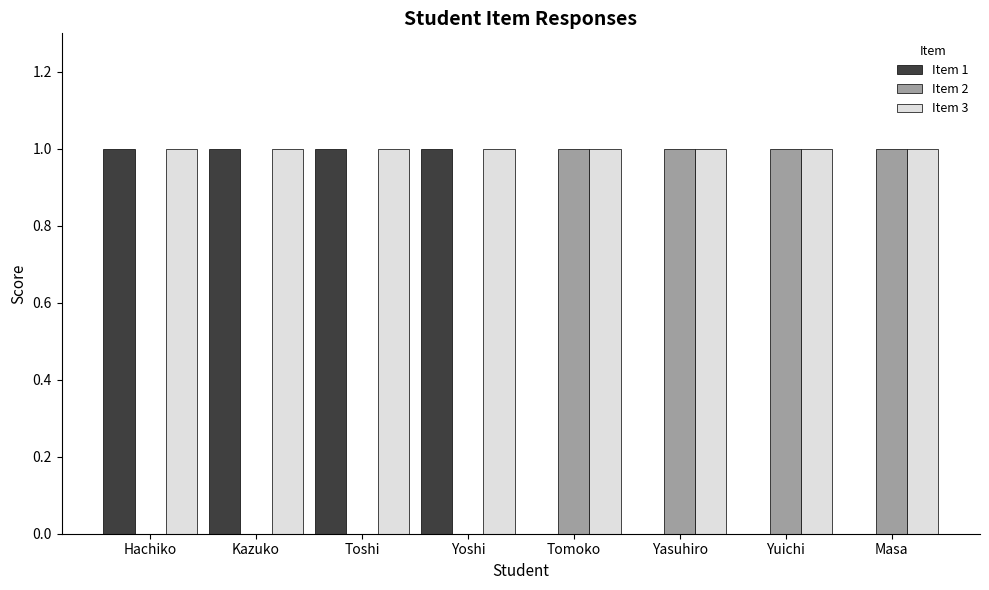

Reading left to right, what are all the values shown in this chart?

Item 1: 1	1	1	1	0	0	0	0
Item 2: 0	0	0	0	1	1	1	1
Item 3: 1	1	1	1	1	1	1	1